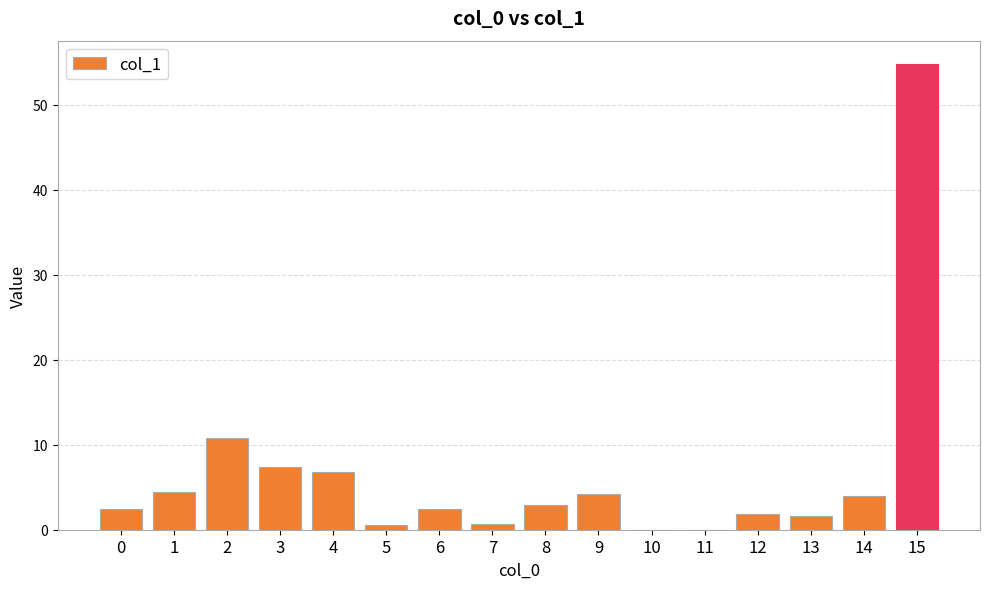

Is it true that the value at 6 is 2.4?

True